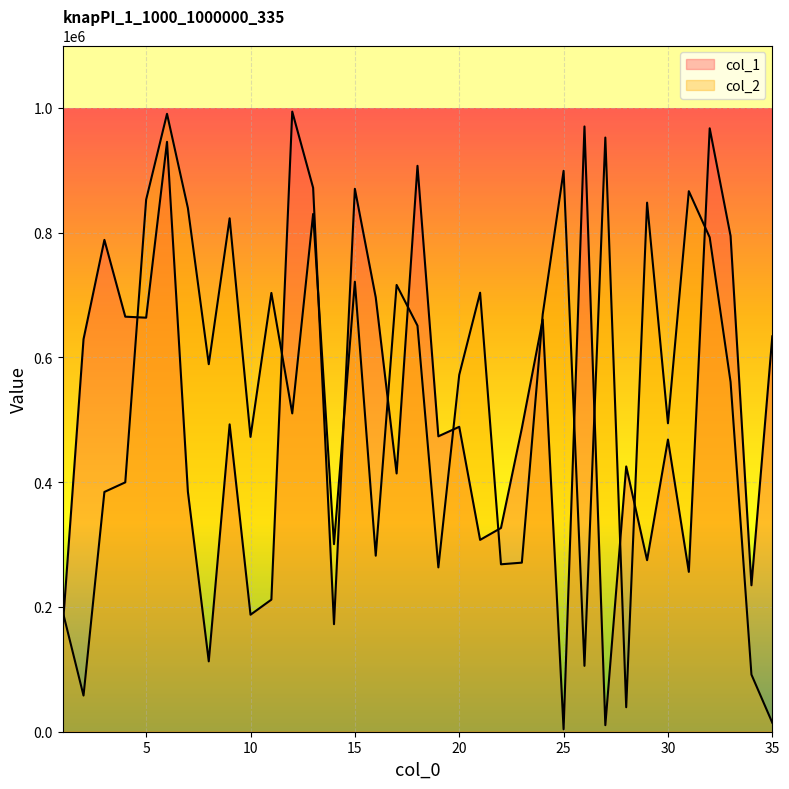

True or false: col_1 and col_2 intersect in this chart.

True